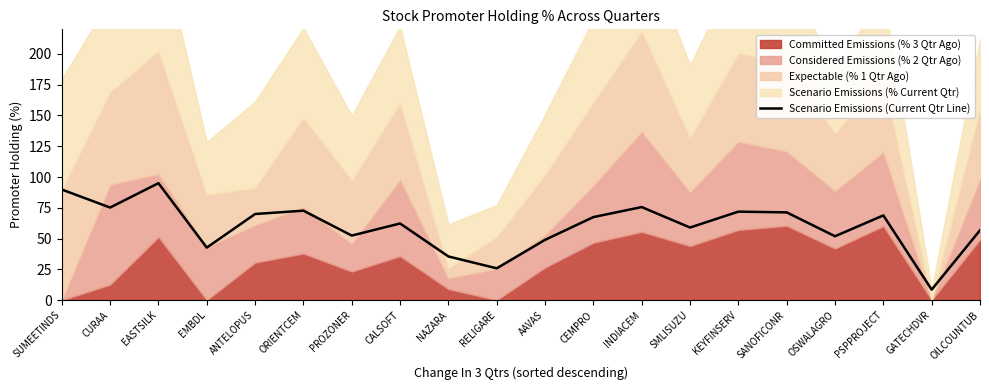

Which has a higher value, CURAA or INDIACEM?

INDIACEM